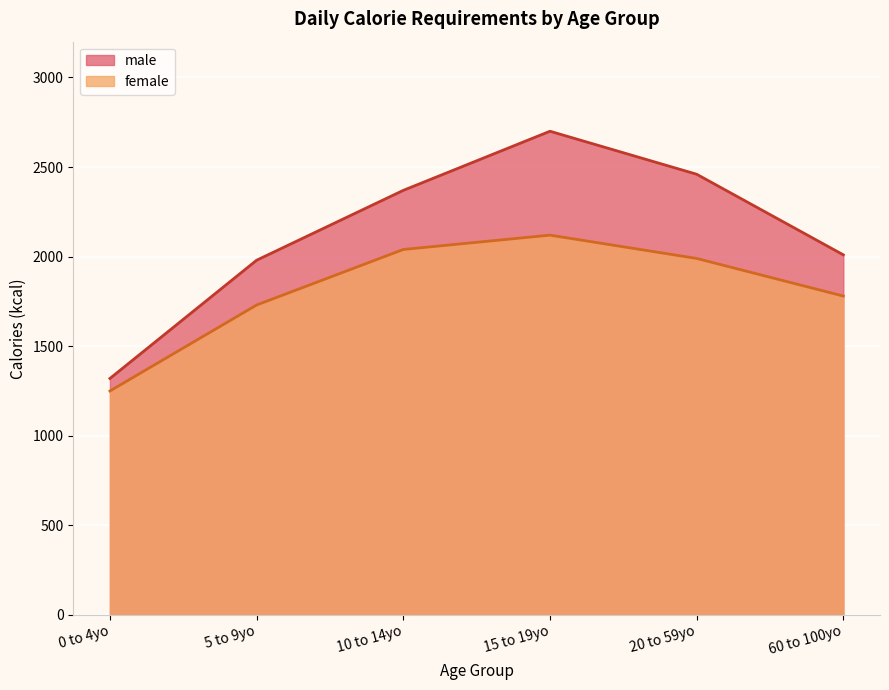

At which category does male reach its first local peak?

15 to 19yo